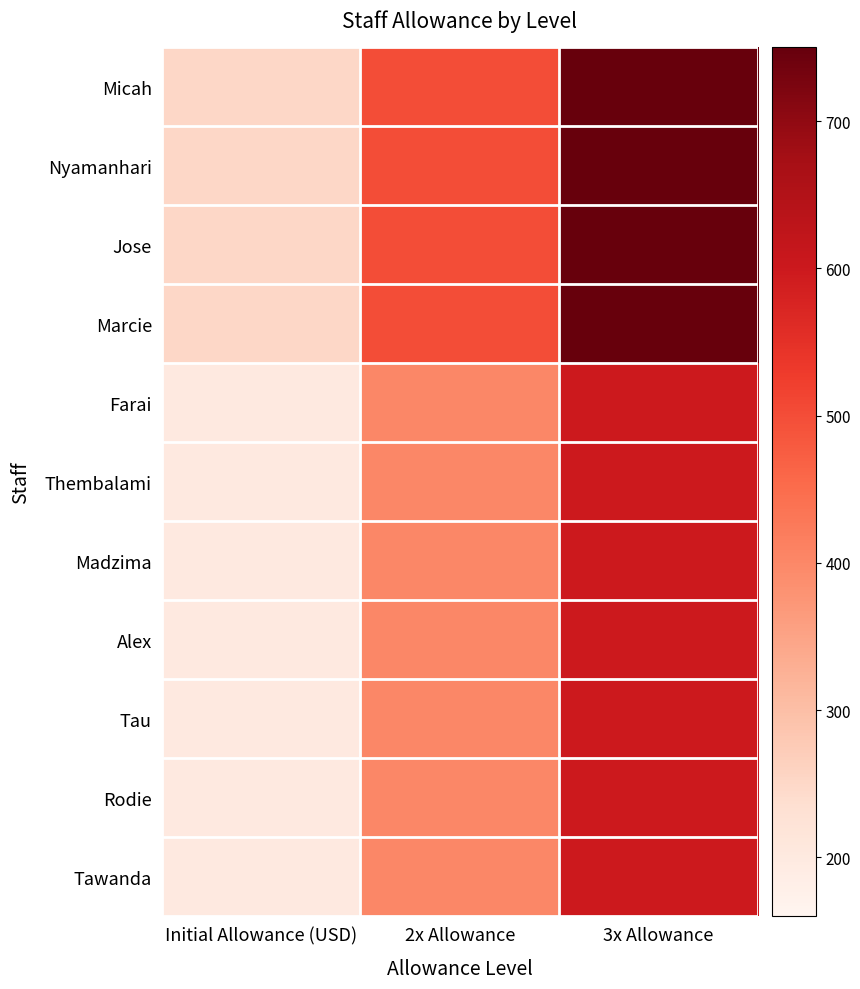

Which series changed the most between 2x Allowance and 3x Allowance?

Micah